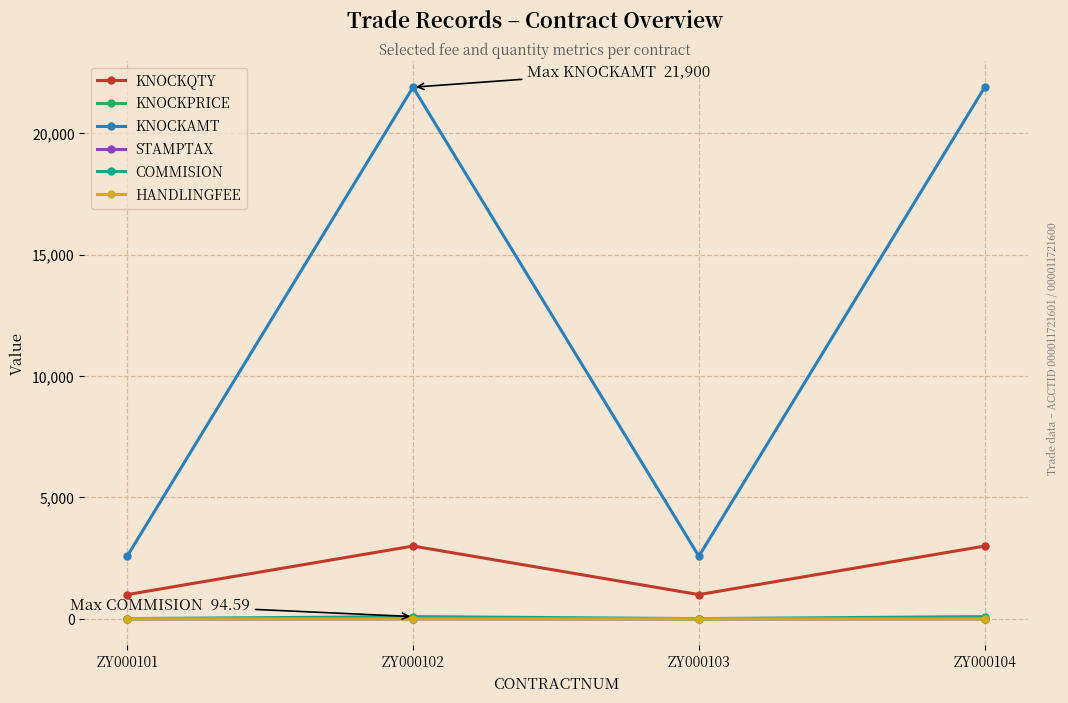

True or false: KNOCKAMT and KNOCKPRICE intersect in this chart.

False